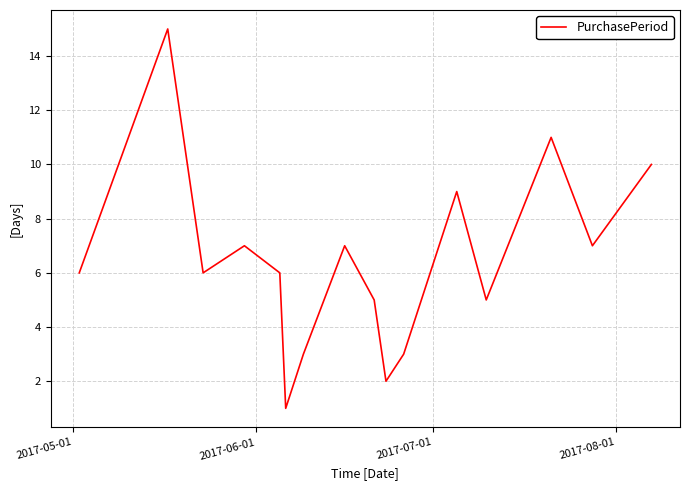

What is the maximum value shown in the chart?

15